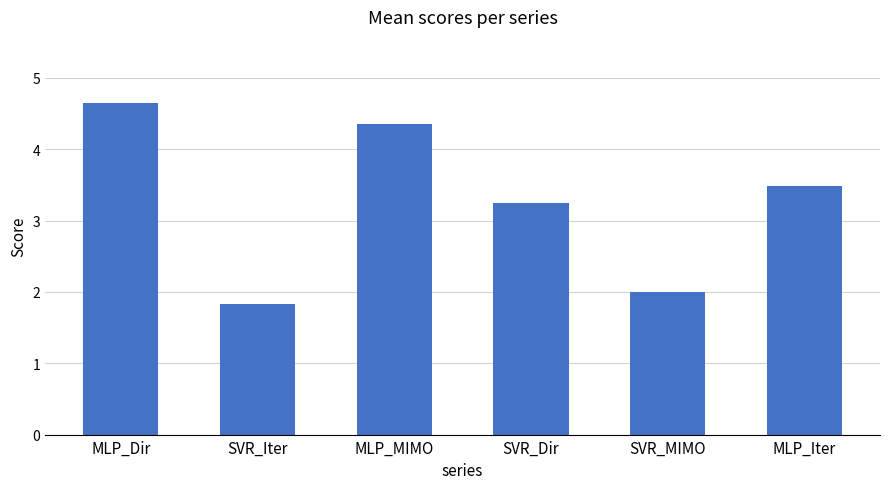

List the labels in order of value, smallest first.

SVR_Iter, SVR_MIMO, SVR_Dir, MLP_Iter, MLP_MIMO, MLP_Dir